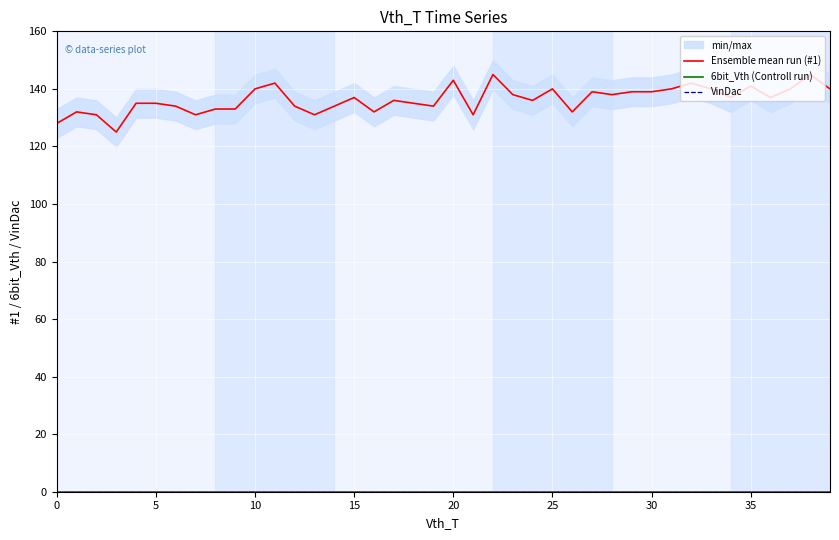

True or false: Ensemble mean run (#1) has a value of 52 at 11.

False